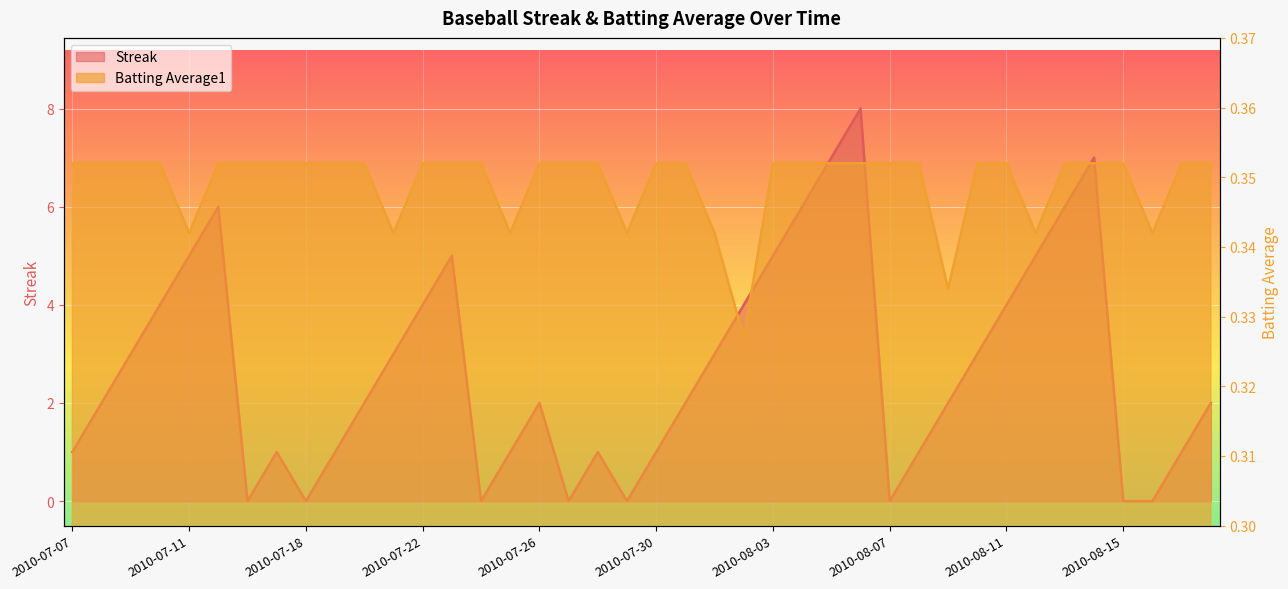

What is the value of the Streak point at the 28th from the left?

8.0